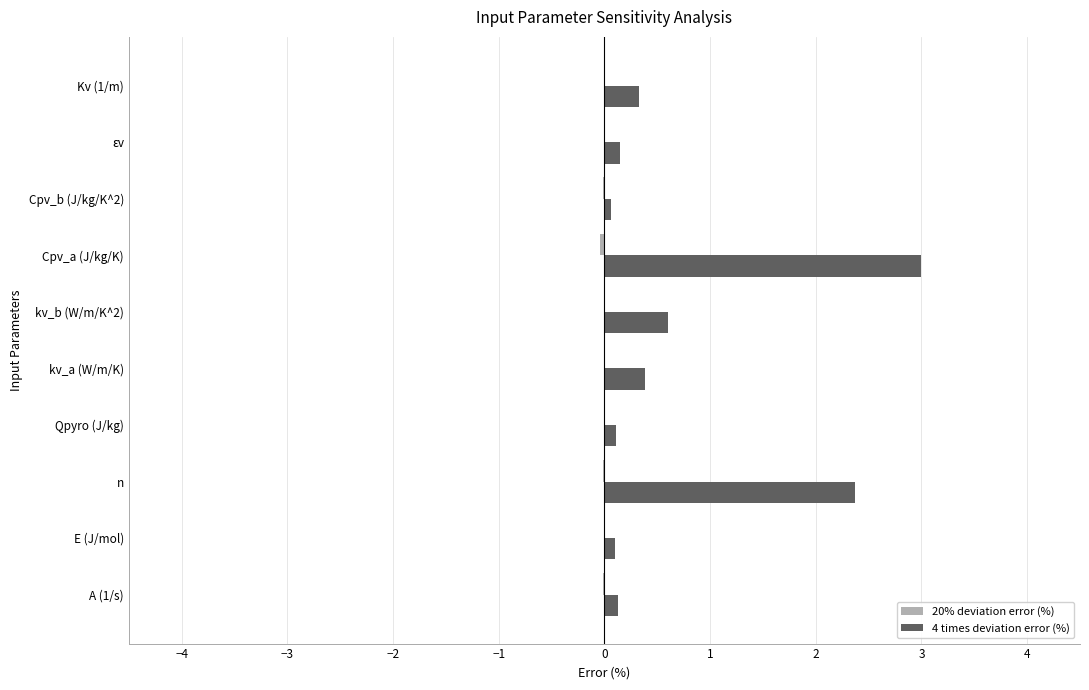

Is it true that 4 times deviation error (%) equals 0.2 at kv_b (W/m/K^2)?

False